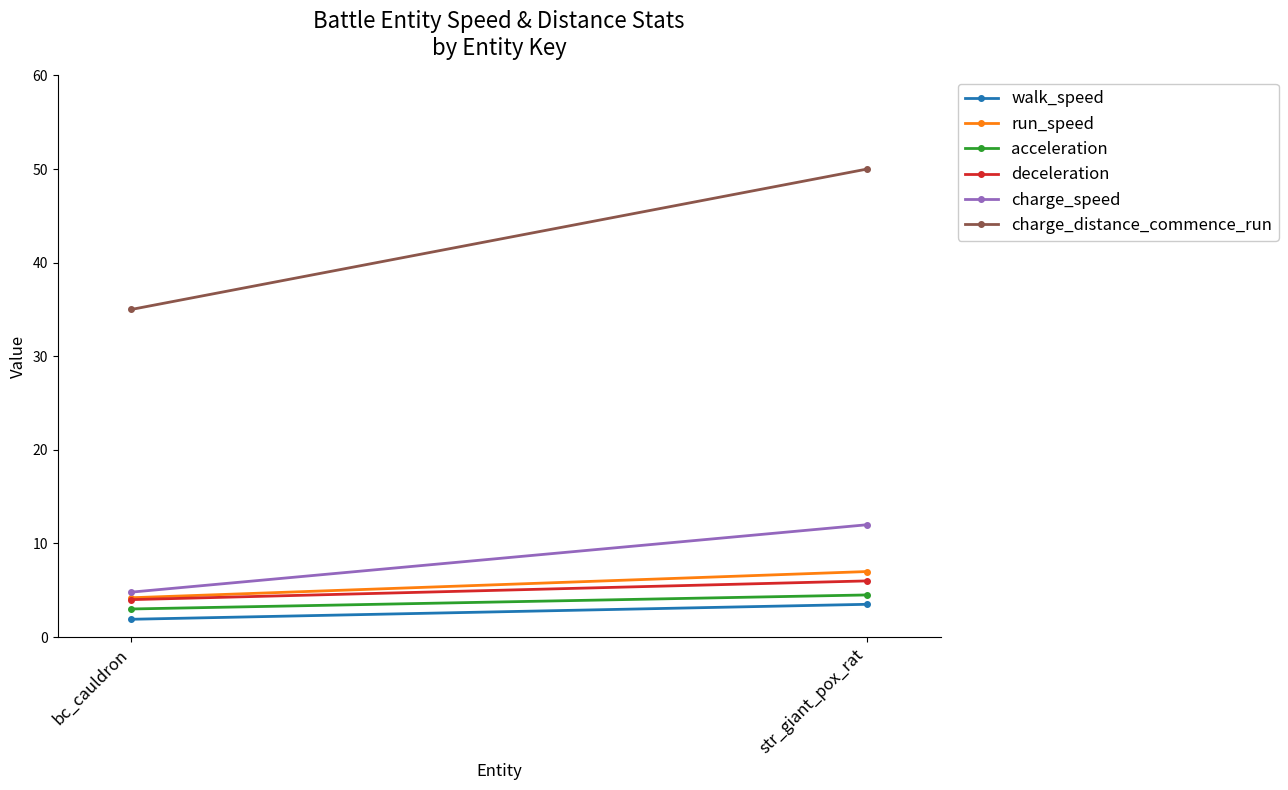

Reading left to right, extract all data points from this chart.

walk_speed: bc_cauldron=1.9	str_giant_pox_rat=3.5
run_speed: bc_cauldron=4.2	str_giant_pox_rat=7.0
acceleration: bc_cauldron=3.0	str_giant_pox_rat=4.5
deceleration: bc_cauldron=4.0	str_giant_pox_rat=6.0
charge_speed: bc_cauldron=4.8	str_giant_pox_rat=12.0
charge_distance_commence_run: bc_cauldron=35.0	str_giant_pox_rat=50.0